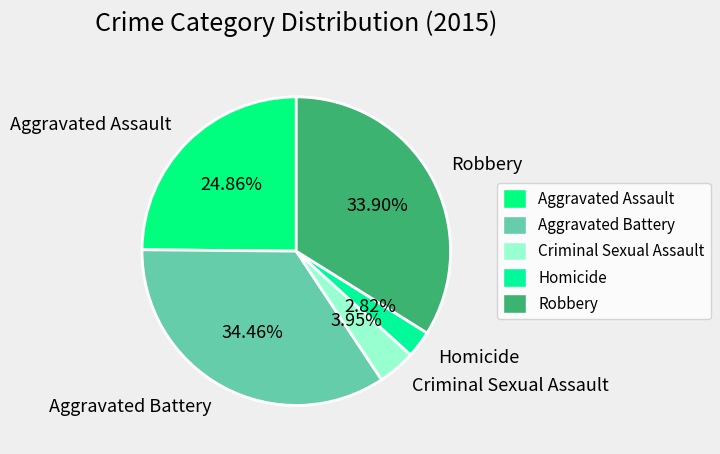

Approximately how many times larger is the value at Aggravated Assault compared to Homicide?

8.8